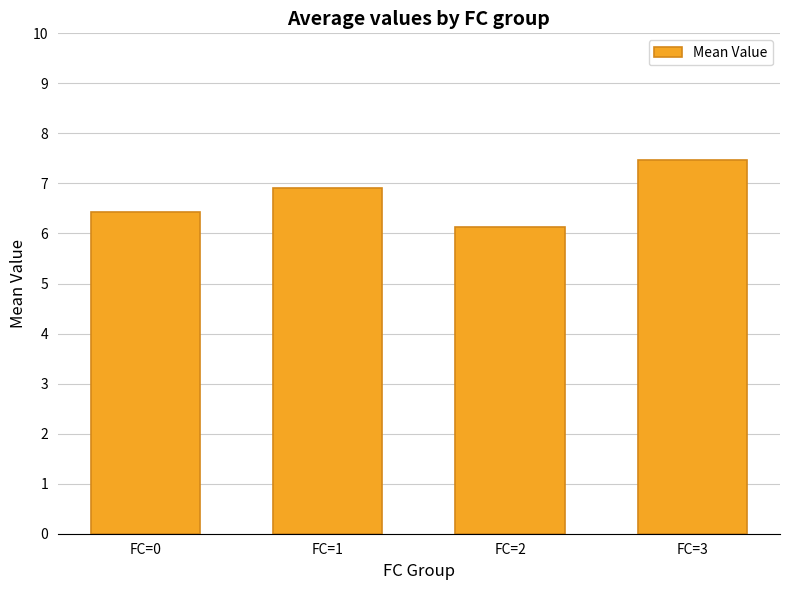

The chart shows a value of 1.6 at FC=2. True or false?

False